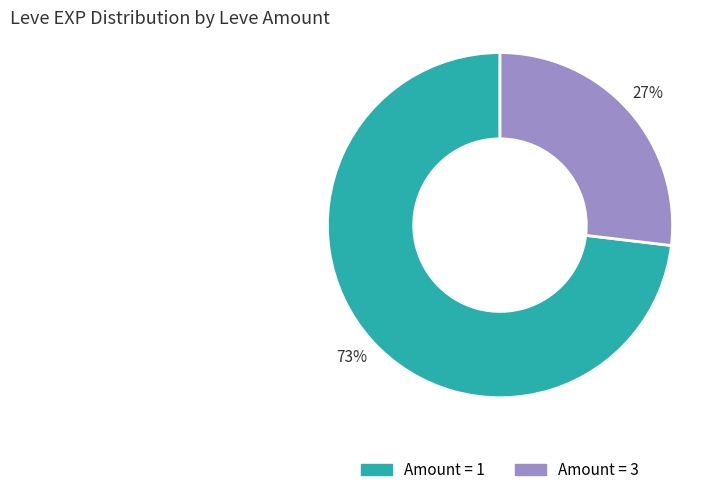

Count the number of slices in the pie.

2